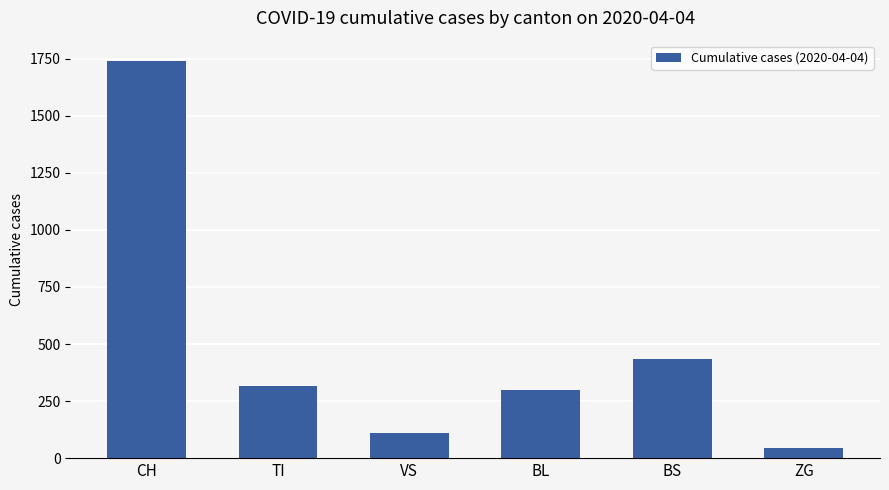

Which label corresponds to the largest value in the chart?

CH